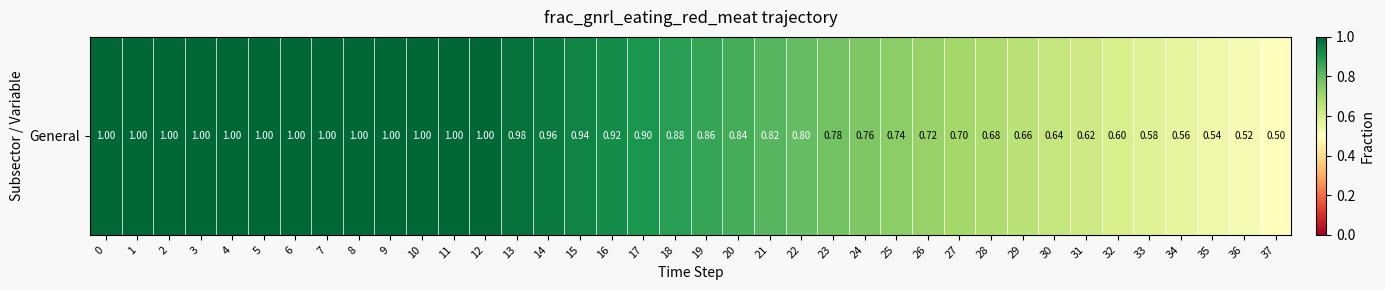

What is the sum of the values at 6 and 16?

1.9